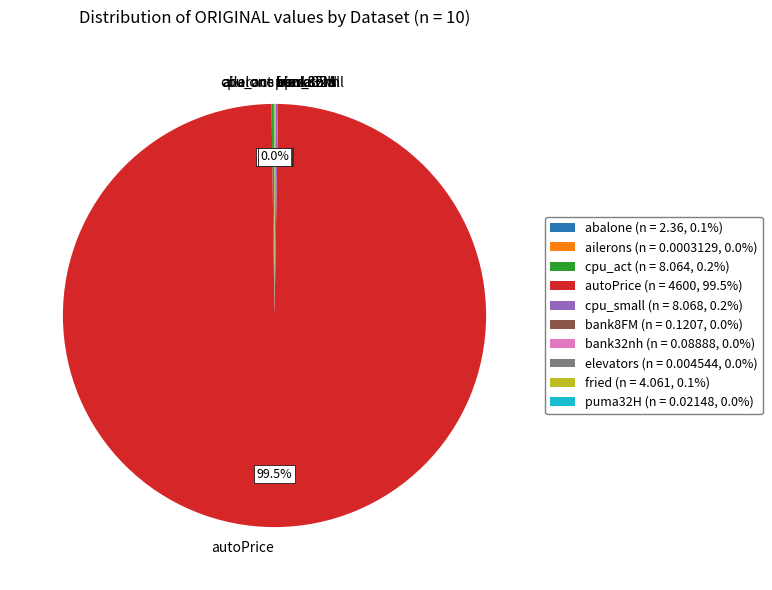

Does autoPrice account for over 50% of the chart?

Yes